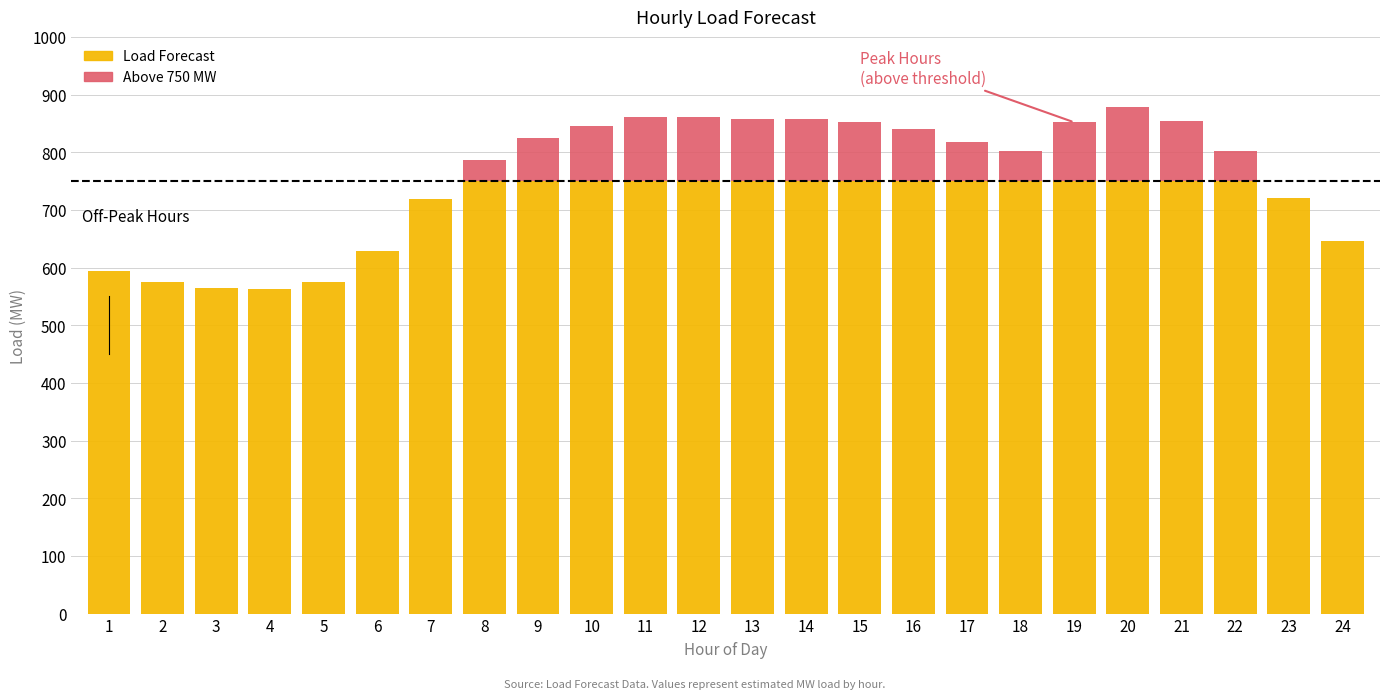

What is the total value across all series at 10?

846.2